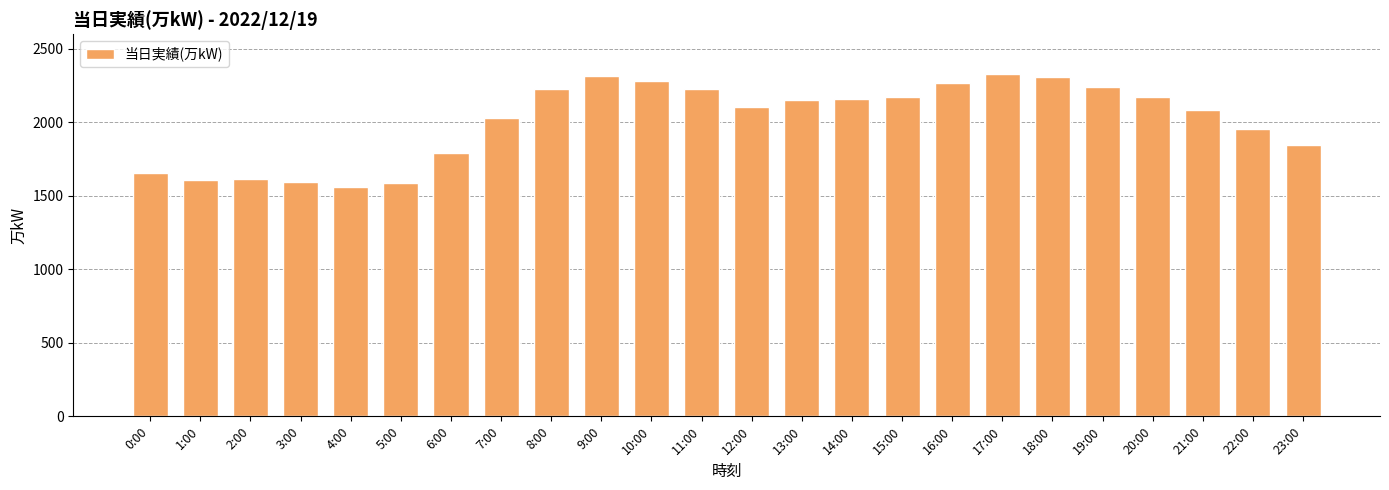

What is the label of the 24th bar from the right?

0:00